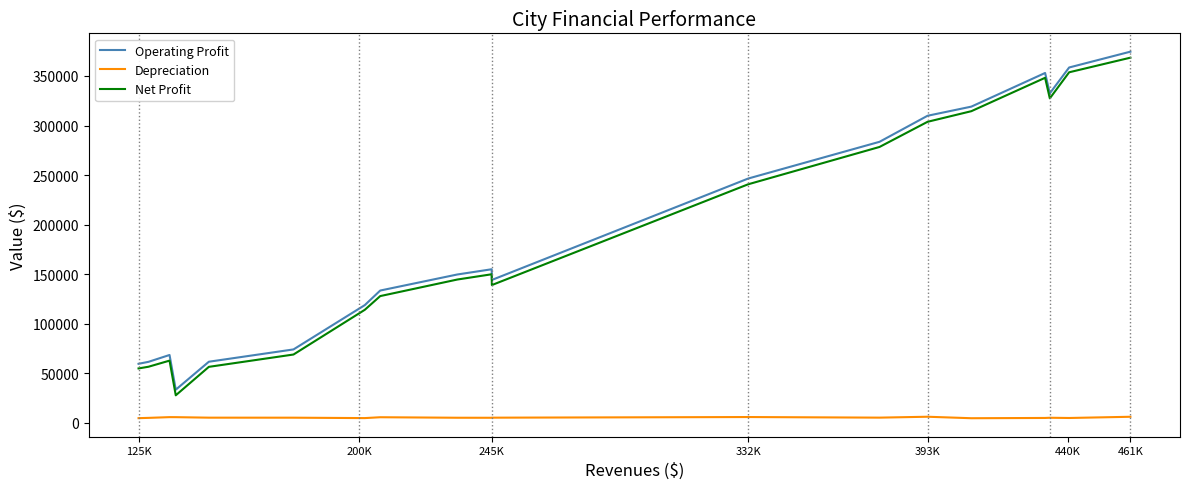

What is the difference between the maximum and minimum values in the Operating Profit series?

341129